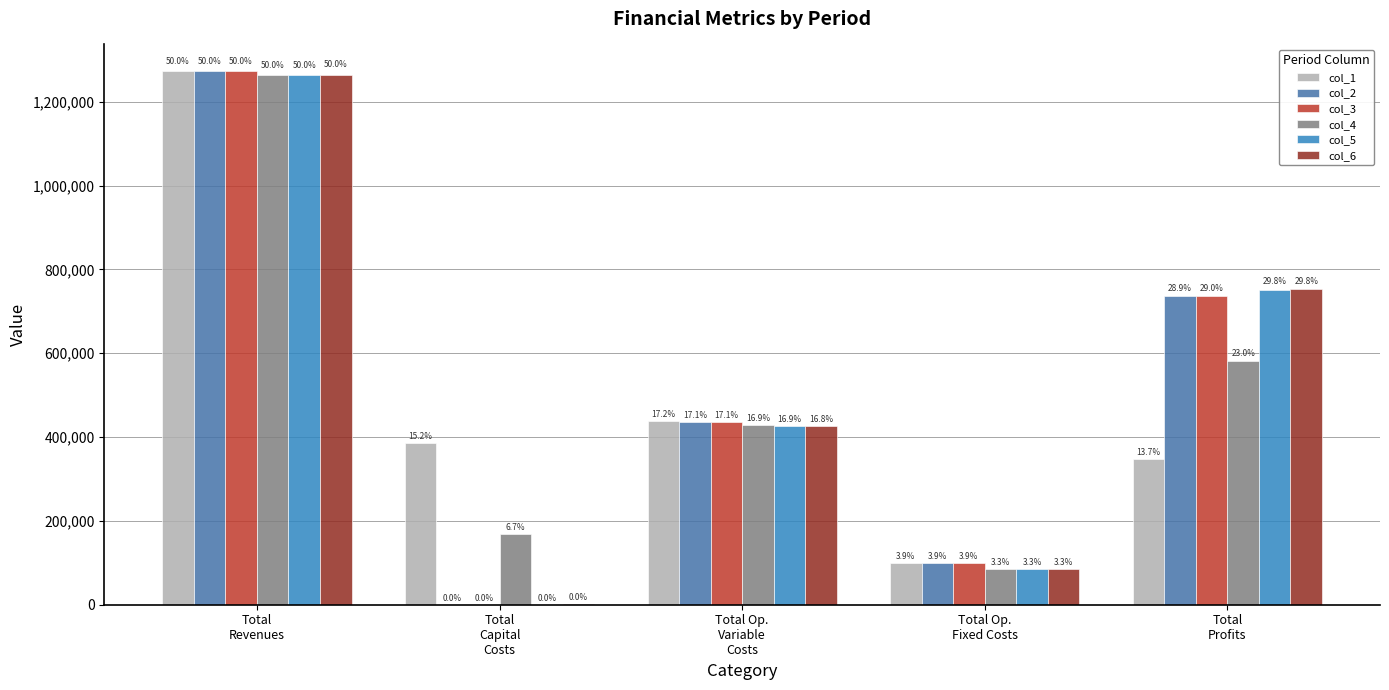

How many groups of bars are there?

5